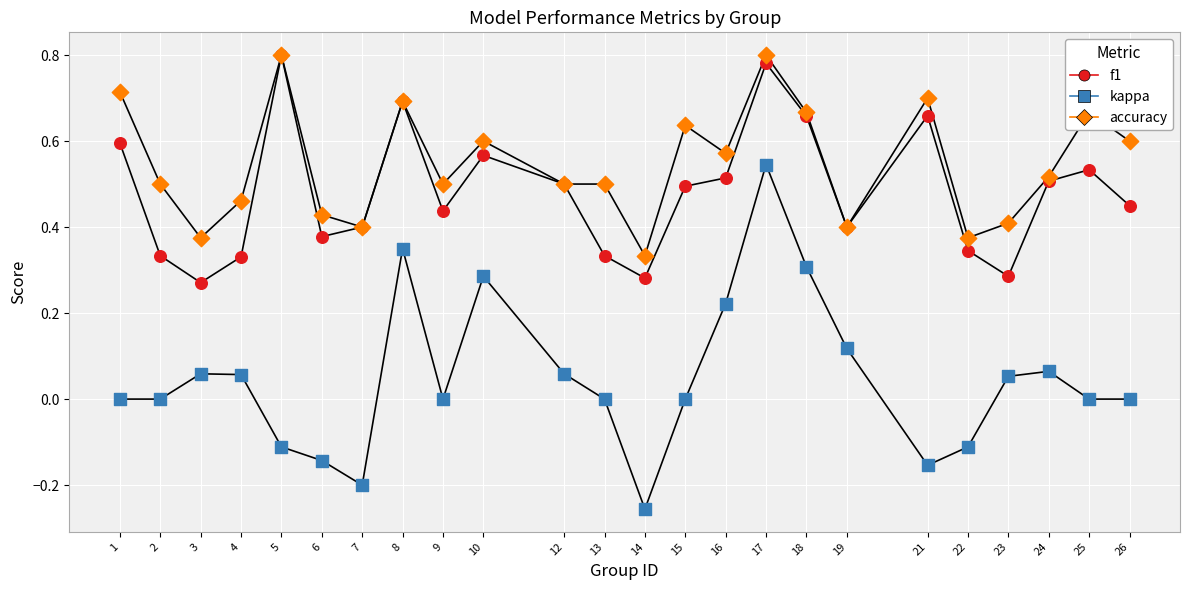

At which category is the sum across all series the highest?

17